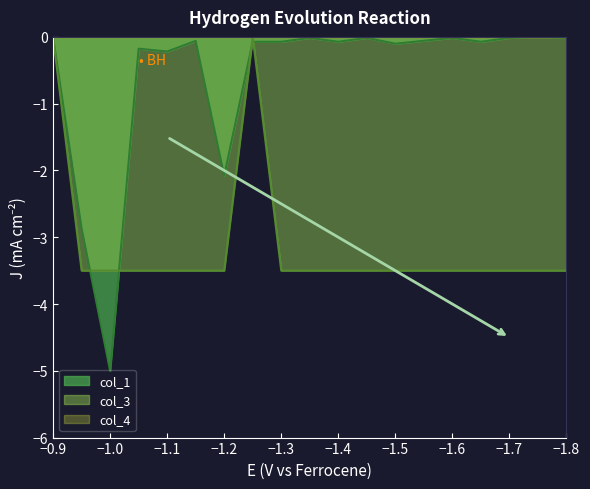

True or false: col_3 and col_1 cross at least once.

True